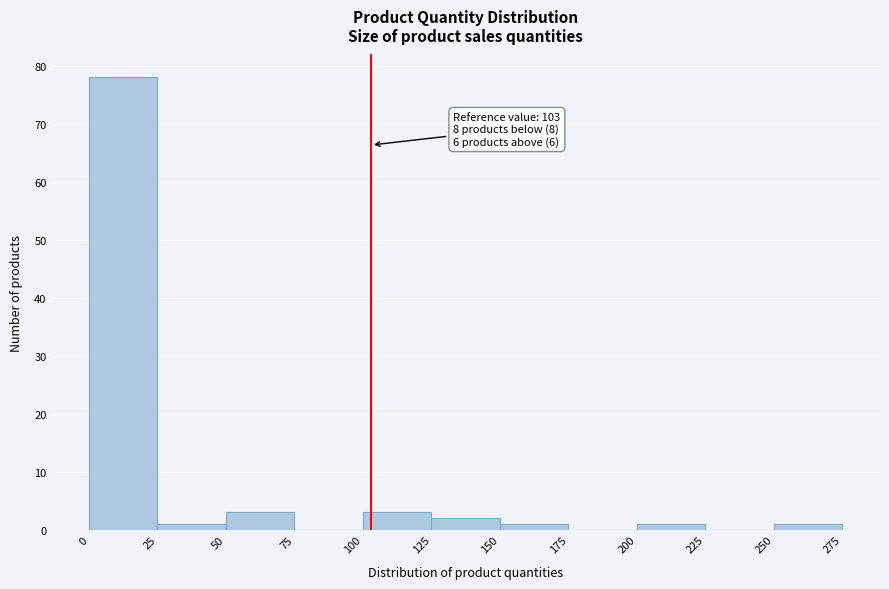

Which range on the x-axis has the tallest bar?

0 to 25